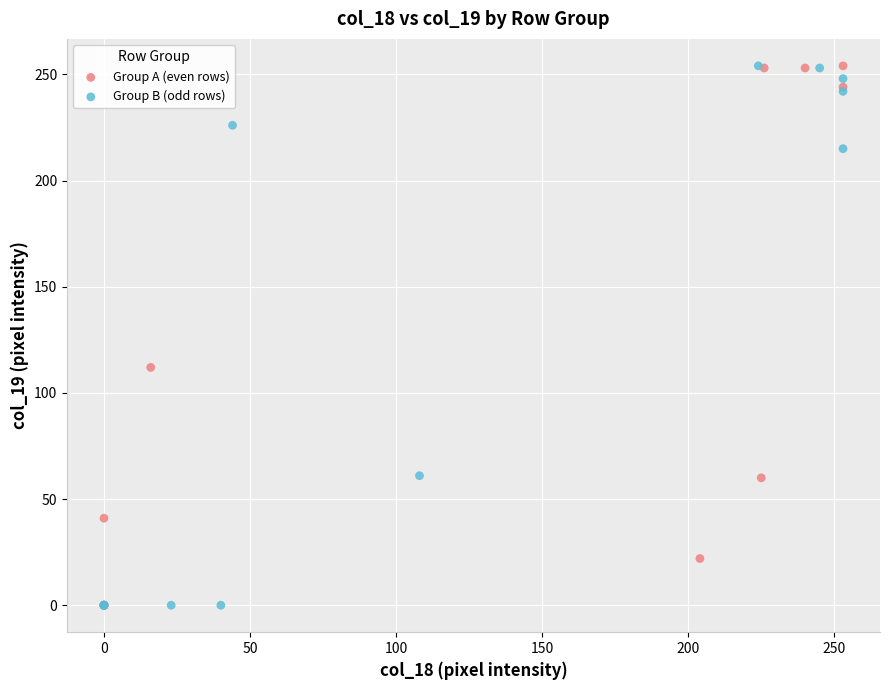

What are all the series names shown in the legend?

Group A (even rows), Group B (odd rows)